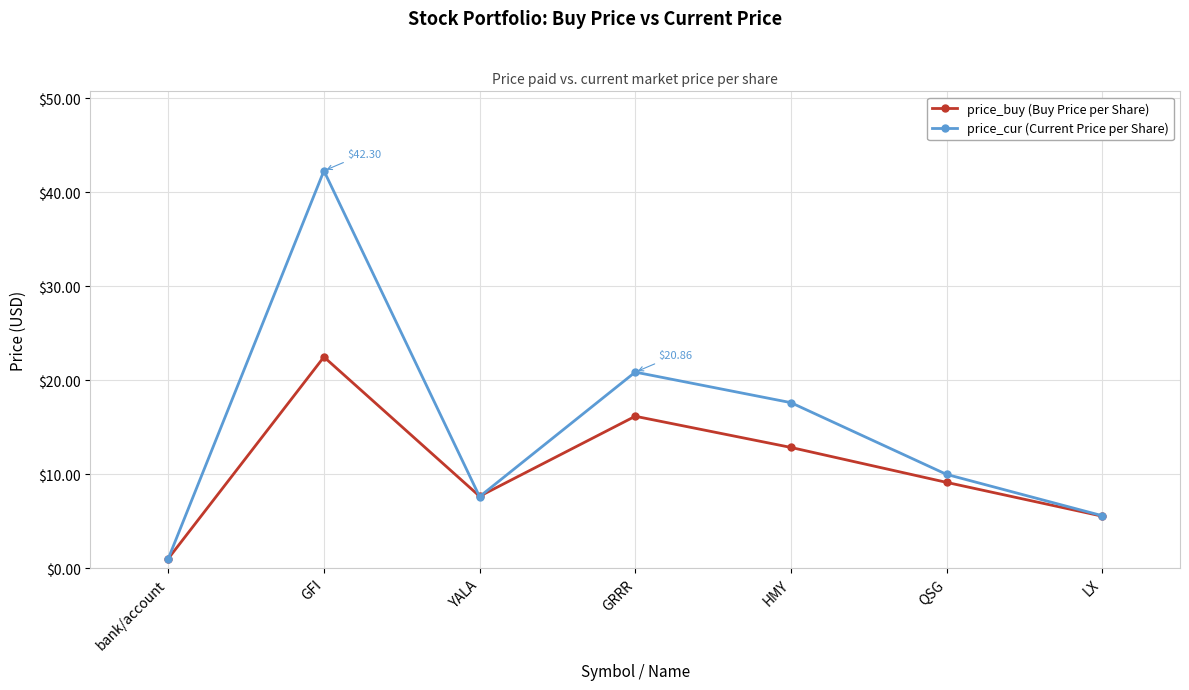

At which category is the sum across all series the highest?

GFI